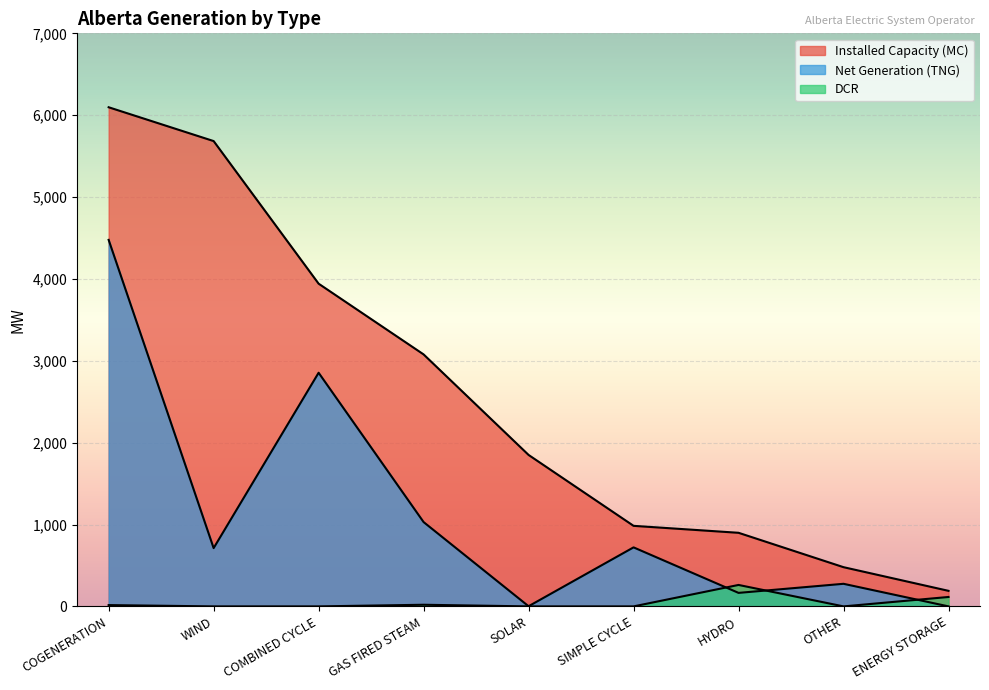

What is the label of the 3rd point from the left?

COMBINED CYCLE